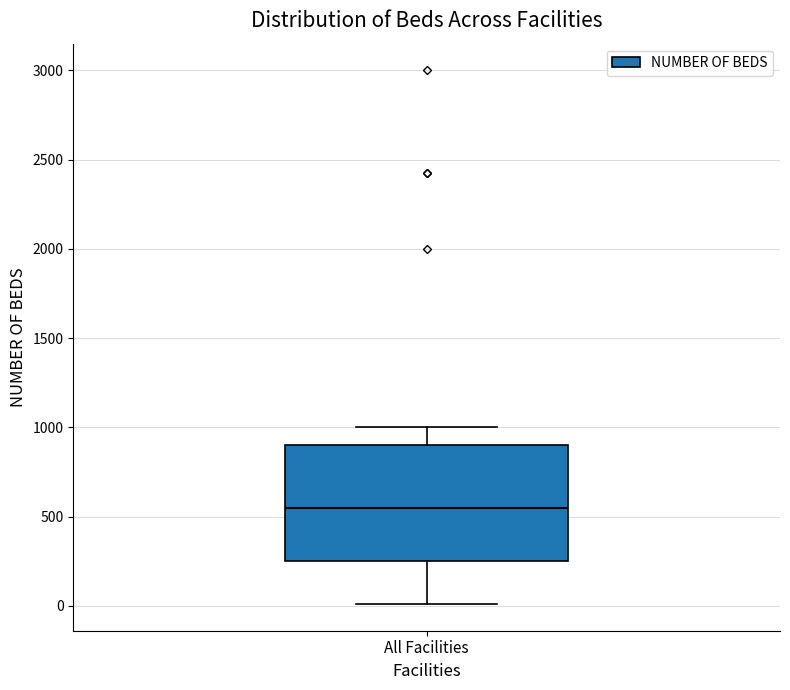

Transcribe this box plot: give where the median line is, the range the box spans, and where the two whiskers end, as read against the y-axis. The values are not printed on the chart, so give them approximately, as read against the axis.

median 550, box 250 to 900, whiskers 0 to 1000